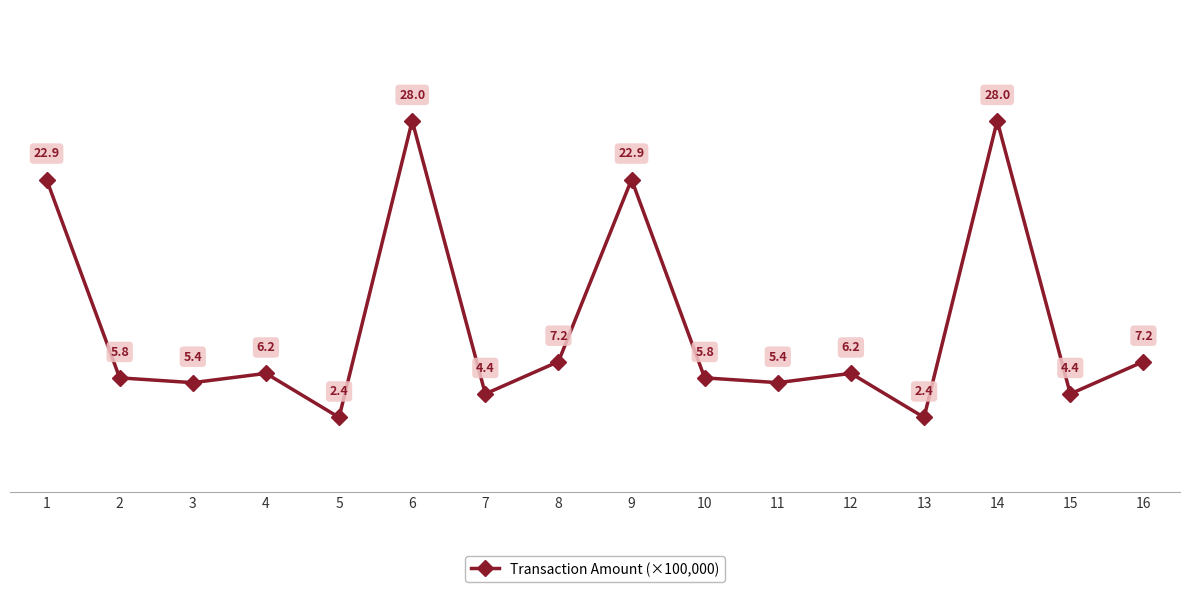

Reading left to right, what are all the values shown in this chart?

22.9	5.8	5.4	6.2	2.4	28.0	4.4	7.2	22.9	5.8	5.4	6.2	2.4	28.0	4.4	7.2